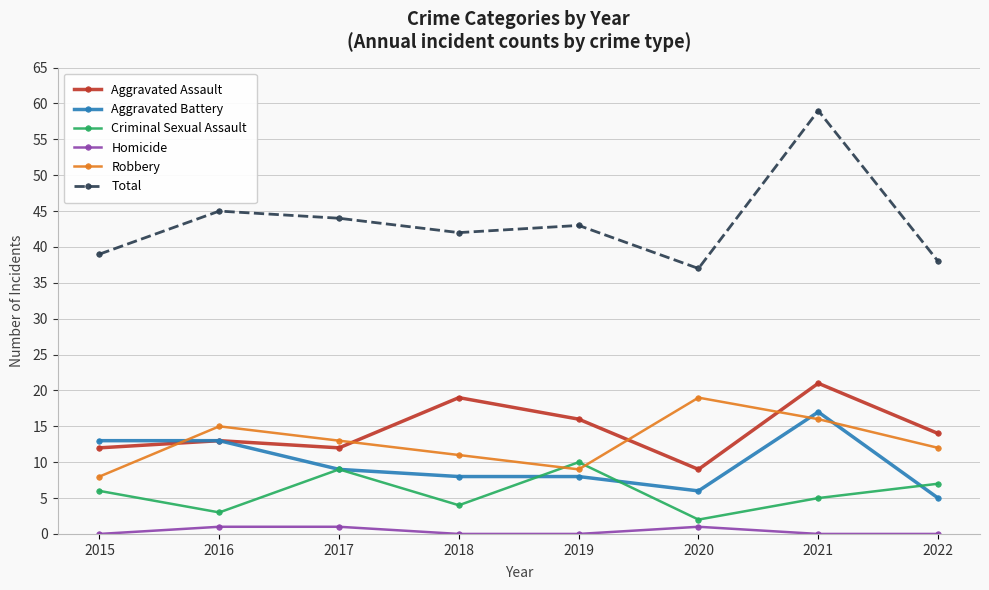

Reading left to right, what are all the values shown in this chart?

Aggravated Assault: 12	13	12	19	16	9	21	14
Aggravated Battery: 13	13	9	8	8	6	17	5
Criminal Sexual Assault: 6	3	9	4	10	2	5	7
Homicide: 0	1	1	0	0	1	0	0
Robbery: 8	15	13	11	9	19	16	12
Total: 39	45	44	42	43	37	59	38